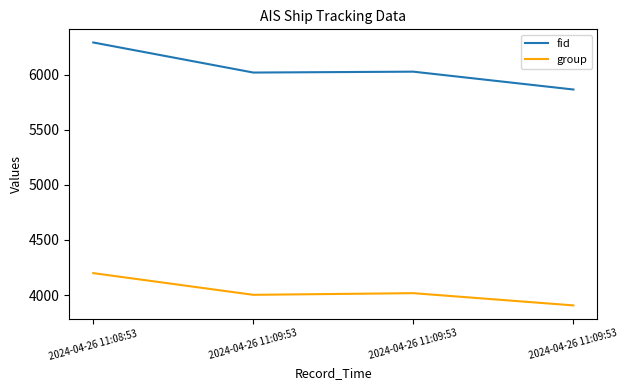

What is the total value across all series at 2024-04-26 11:09:53?

10022